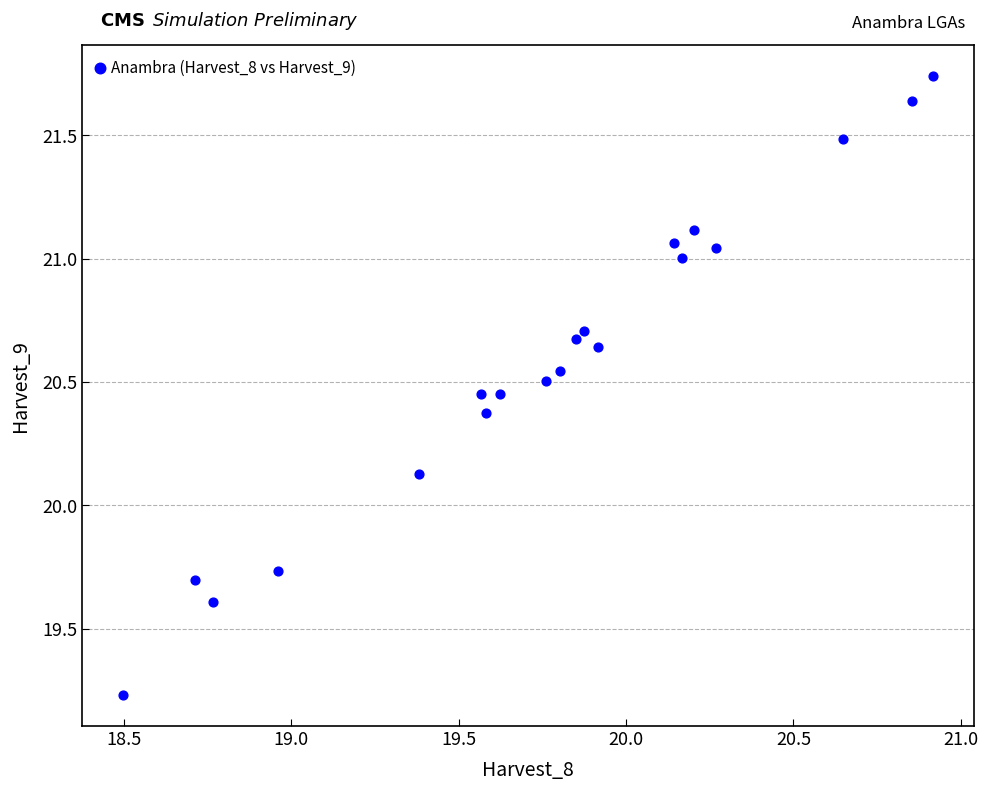

What is the range of X values (max minus min)?

2.4